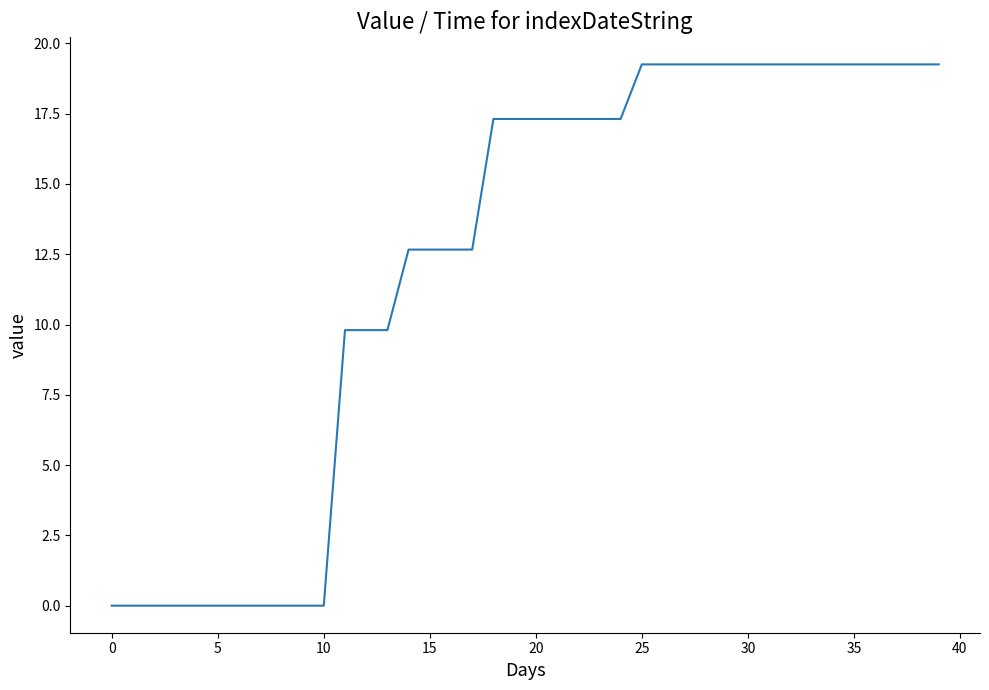

What is the difference between the maximum and minimum values?

19.3